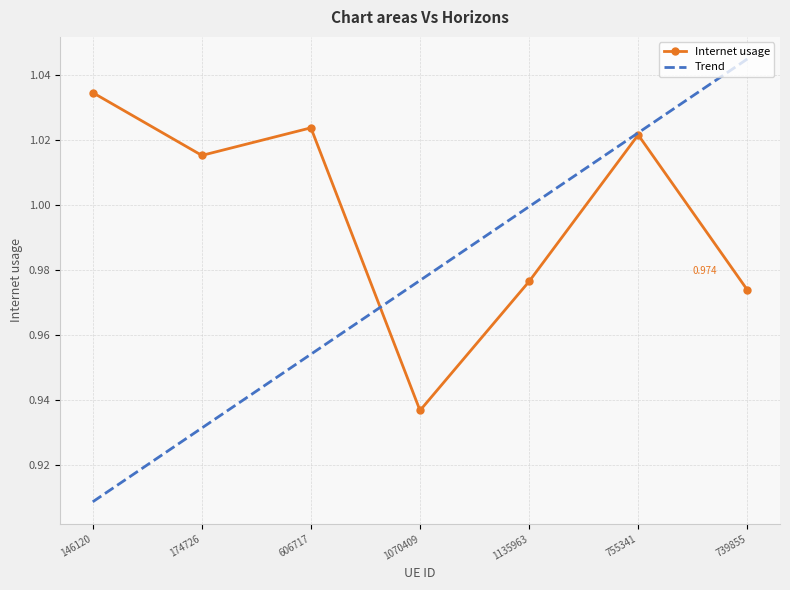

What is the sum of all Trend values?

6.8